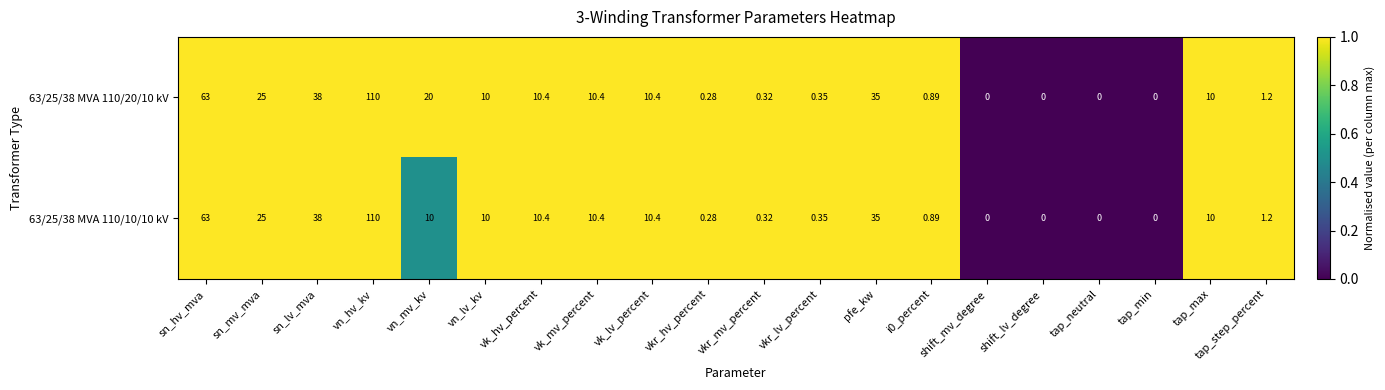

At which category is the sum across all series the highest?

vn_hv_kv